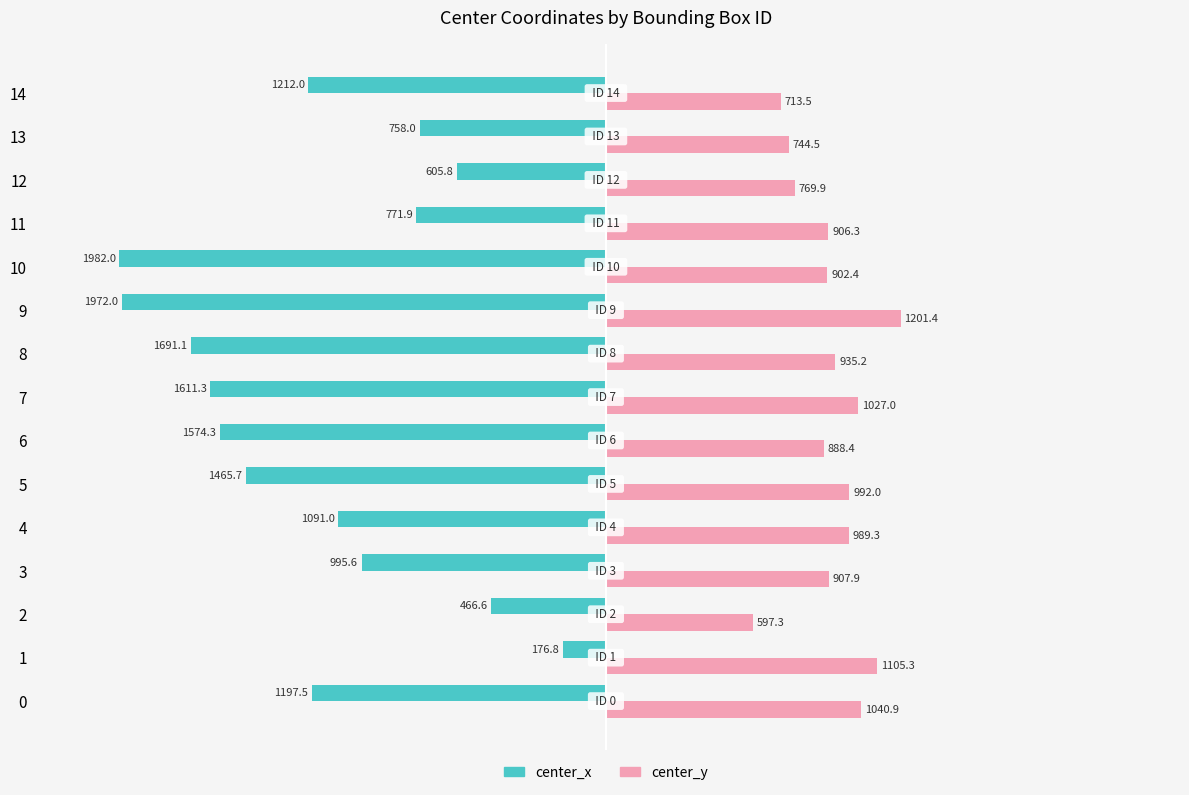

What is the approximate value of center_y at 12?

769.9